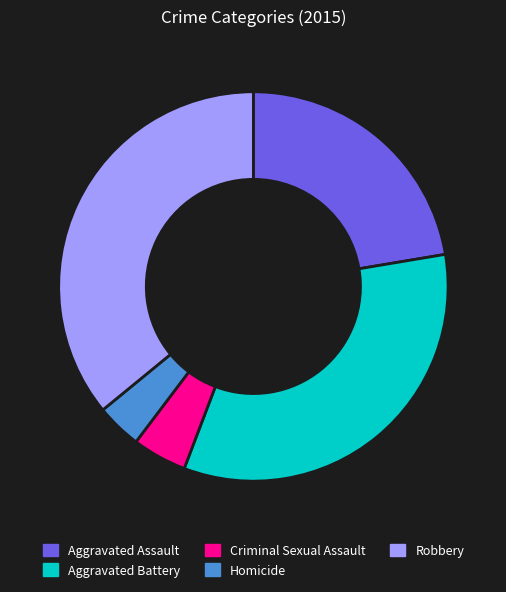

Approximately how many times larger is the value at Criminal Sexual Assault compared to Robbery?

0.1